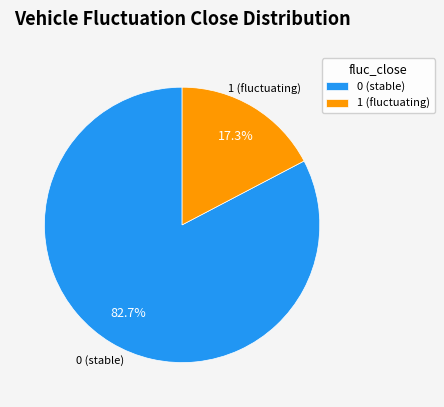

Rank the categories by value from highest to lowest.

0, 1